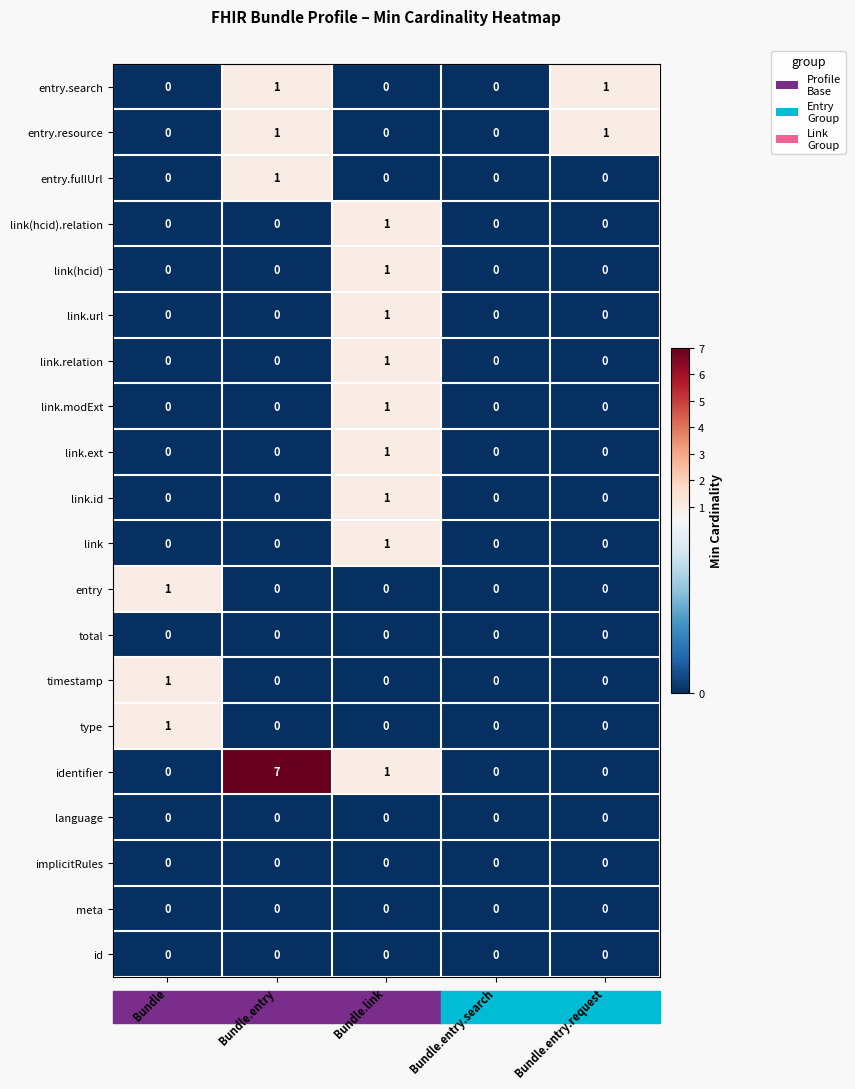

What is the greatest value displayed?

7